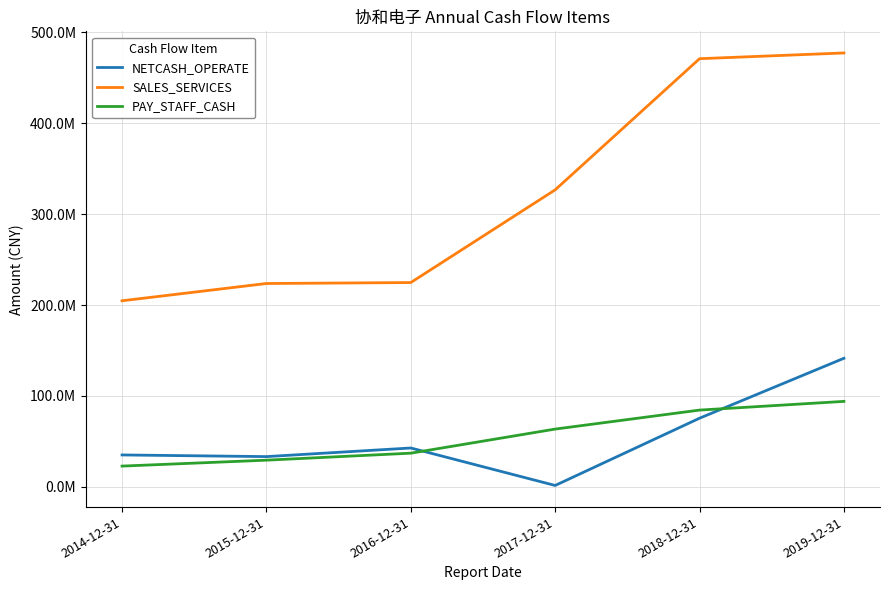

Reading left to right, extract all data points from this chart.

NETCASH_OPERATE: 2014-12-31=35078181.2	2015-12-31=33248333.9	2016-12-31=42731779.5	2017-12-31=1503936.5	2018-12-31=75486513.0	2019-12-31=141415828.2
SALES_SERVICES: 2014-12-31=204671408.8	2015-12-31=223671474.4	2016-12-31=224728301.4	2017-12-31=326702050.6	2018-12-31=470975715.2	2019-12-31=477296550.4
PAY_STAFF_CASH: 2014-12-31=22815790.5	2015-12-31=29330930.9	2016-12-31=37023303.8	2017-12-31=63531809.0	2018-12-31=84425848.8	2019-12-31=94000819.2